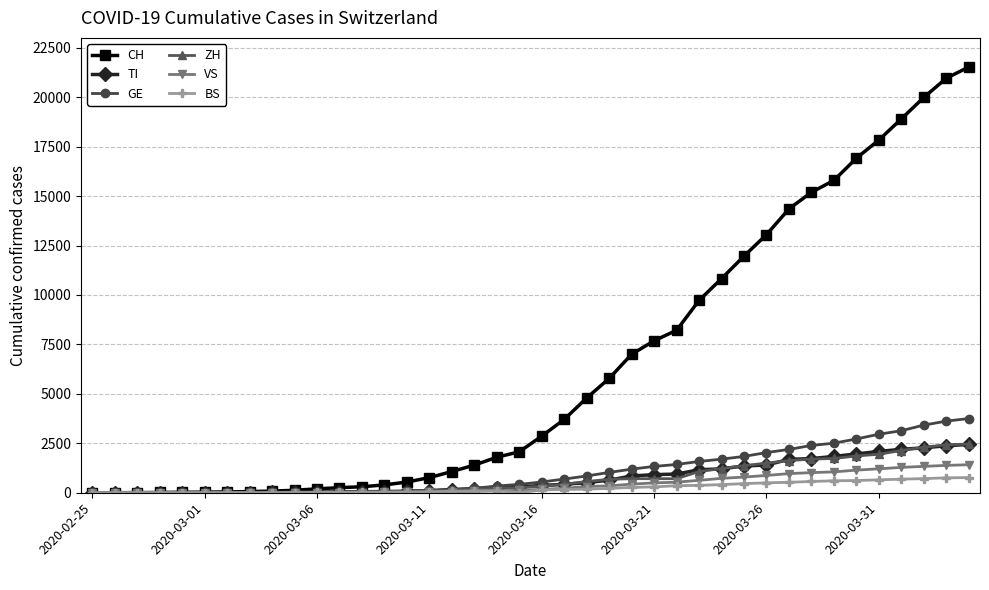

Which series has the largest total across all categories?

CH